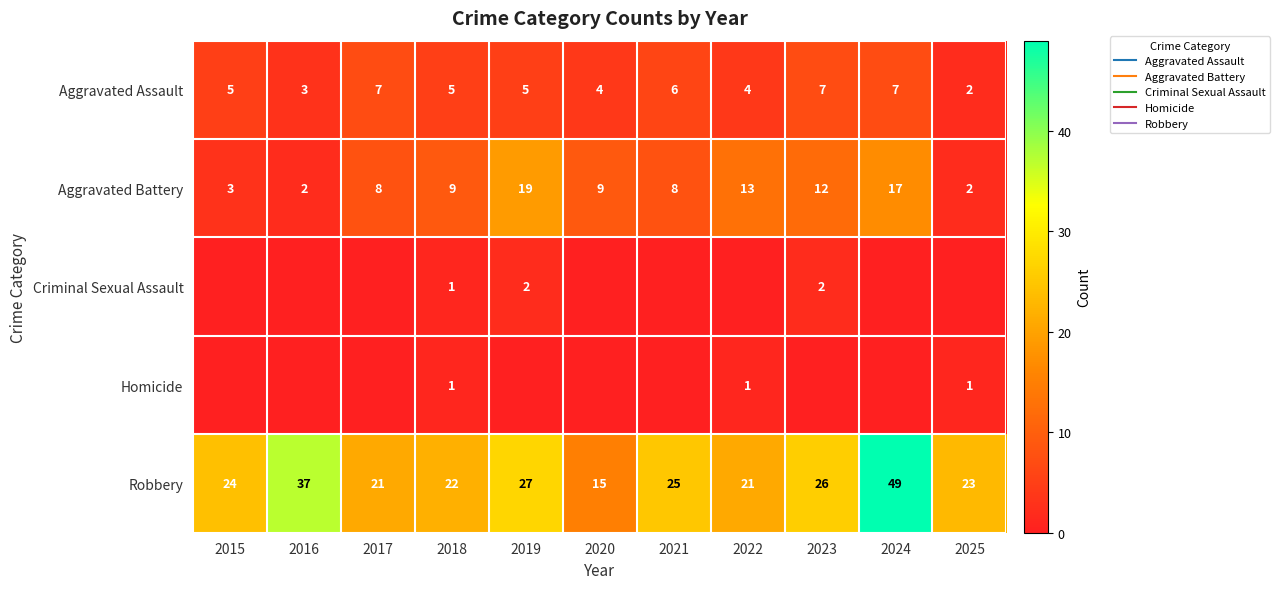

How many values in Criminal Sexual Assault are above zero?

3